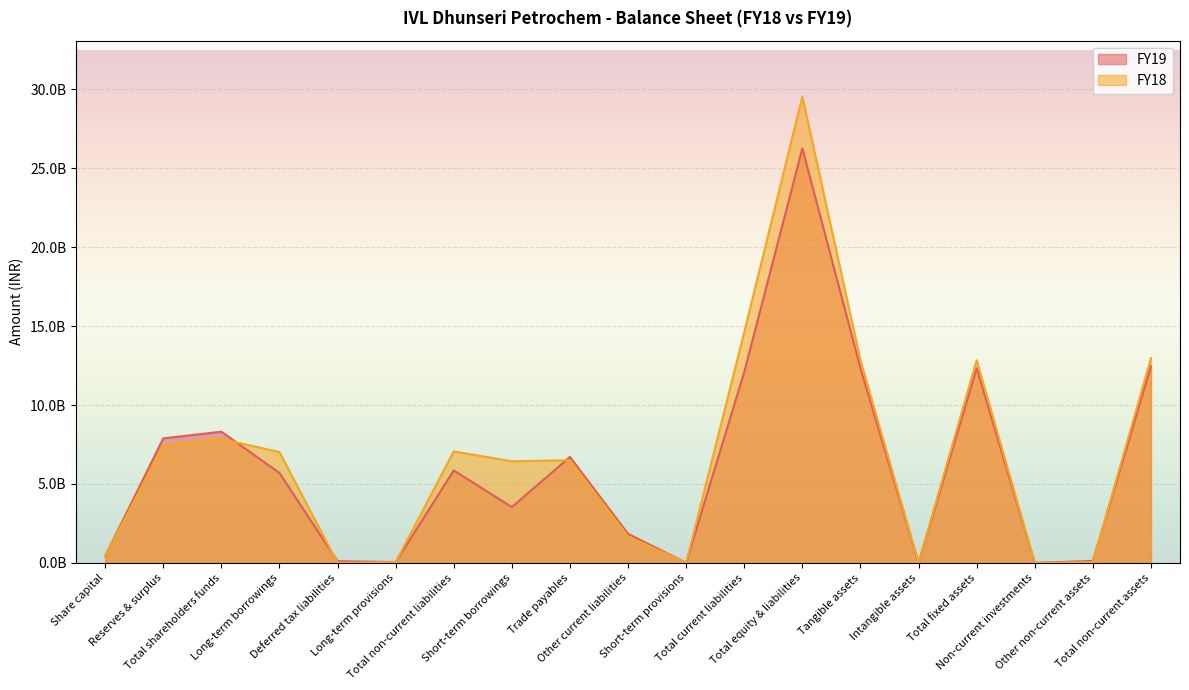

Which label corresponds to the smallest value in the chart?

Deferred tax liabilities